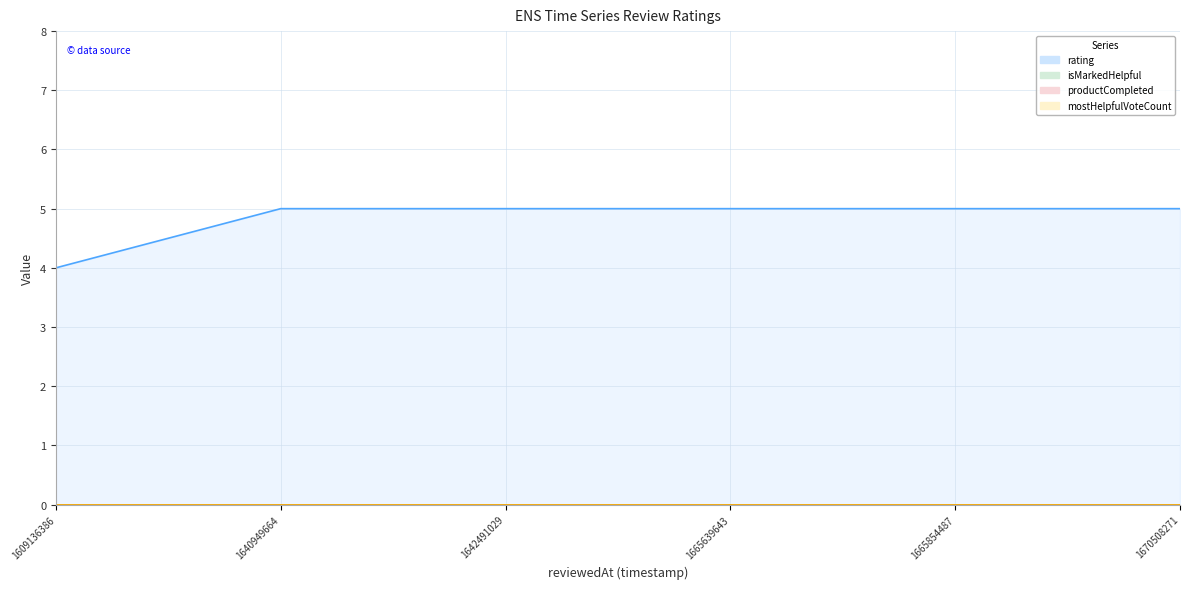

List the labels in order of productCompleted line value, largest first.

1609136386, 1640949664, 1642491029, 1665639643, 1665854487, 1670508271